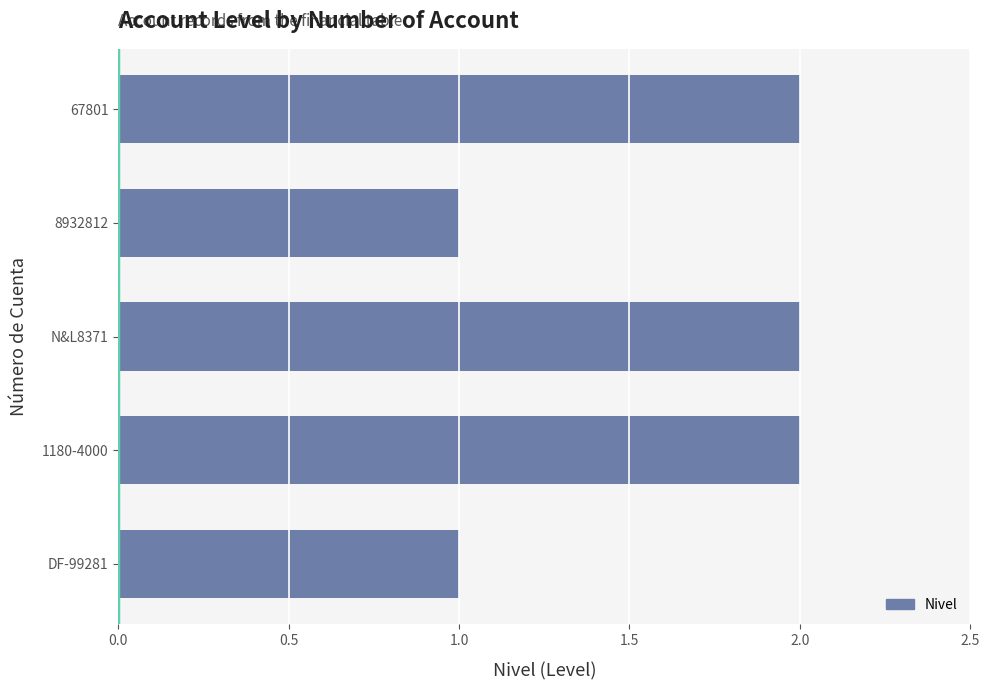

Reading top to bottom, what are all the values shown in this chart?

2	1	2	2	1